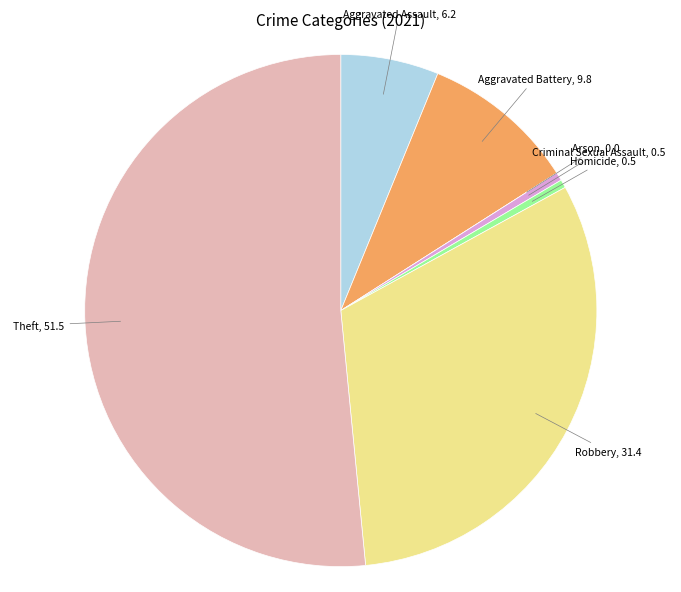

True or false: Criminal Sexual Assault accounts for 1% of the total.

True